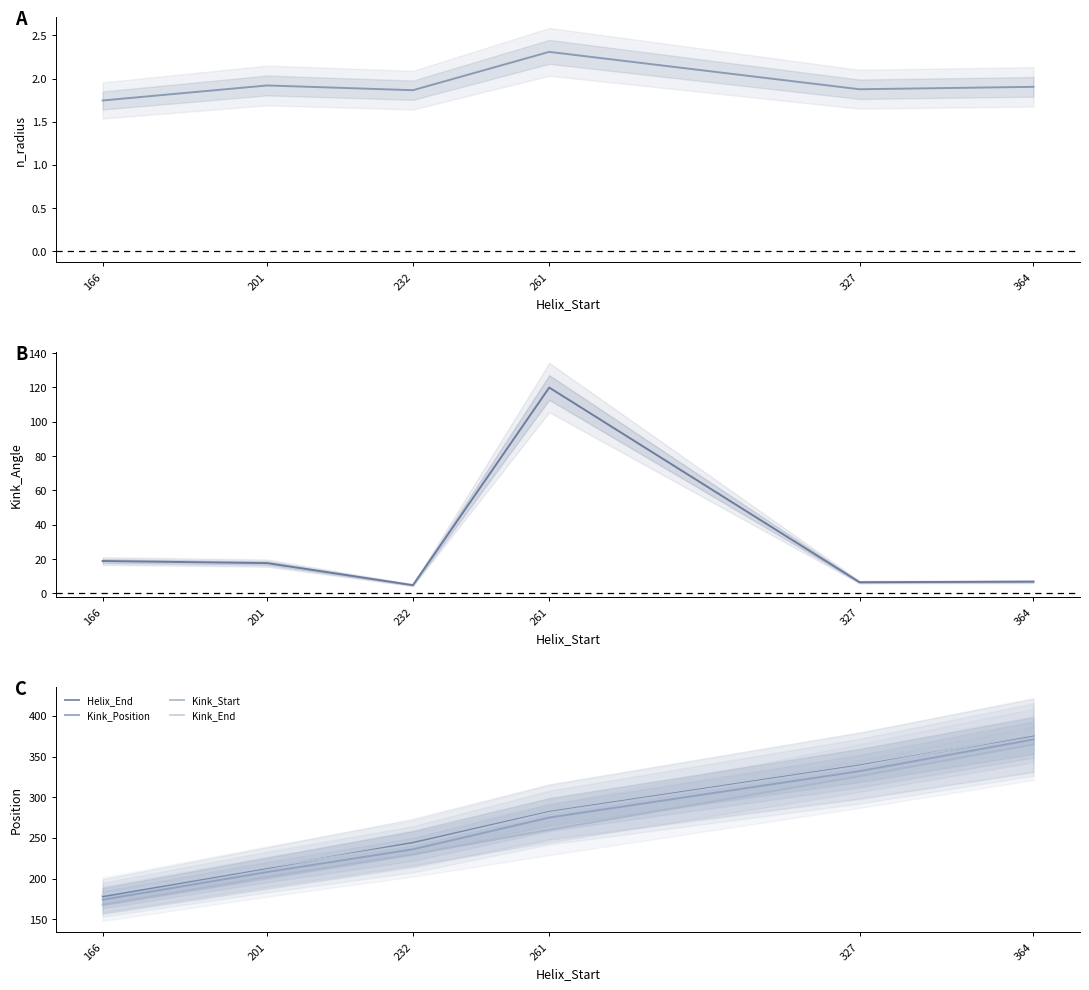

Which category has the lowest value in the Kink_Angle series?

232